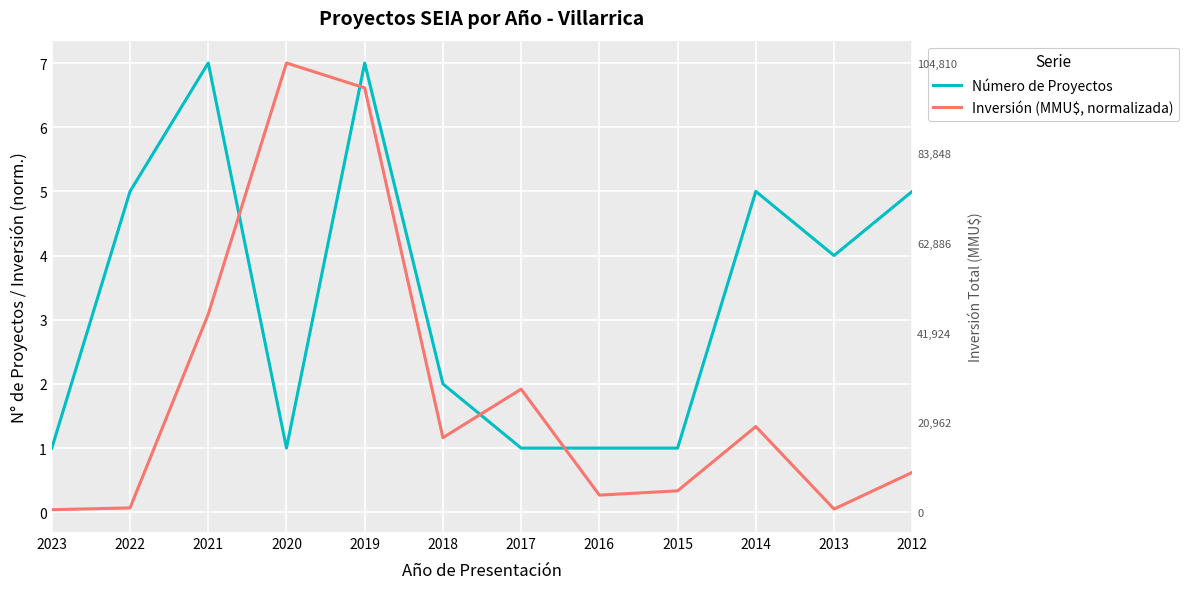

After their last crossing, which series has the higher values: Número de Proyectos or Inversión (MMU$, normalizada)?

Número de Proyectos